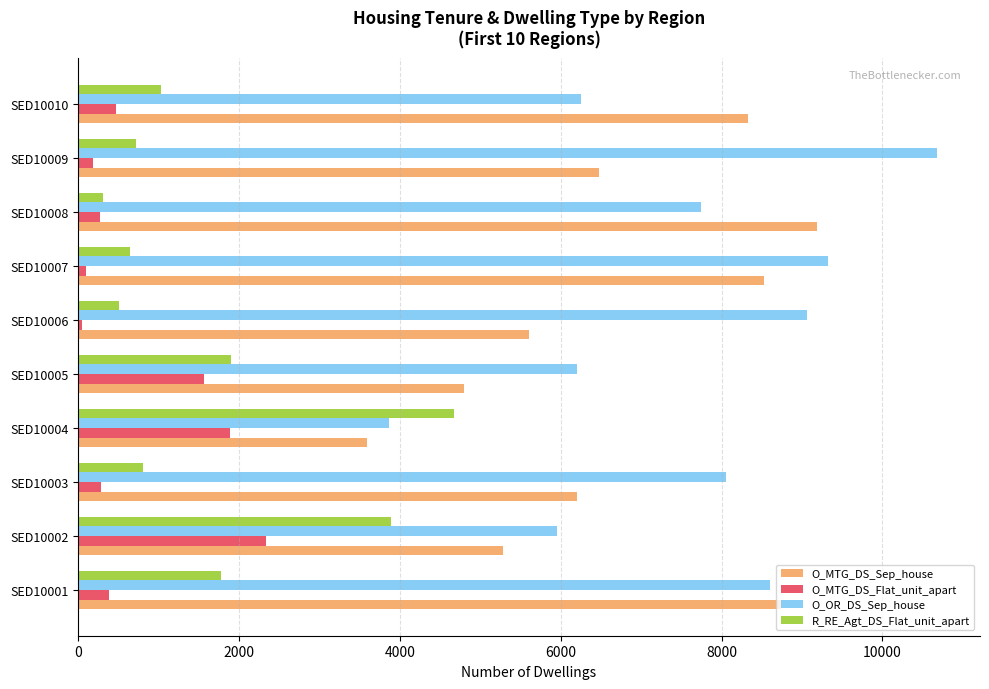

At which label does O_MTG_DS_Sep_house reach its peak?

SED10008